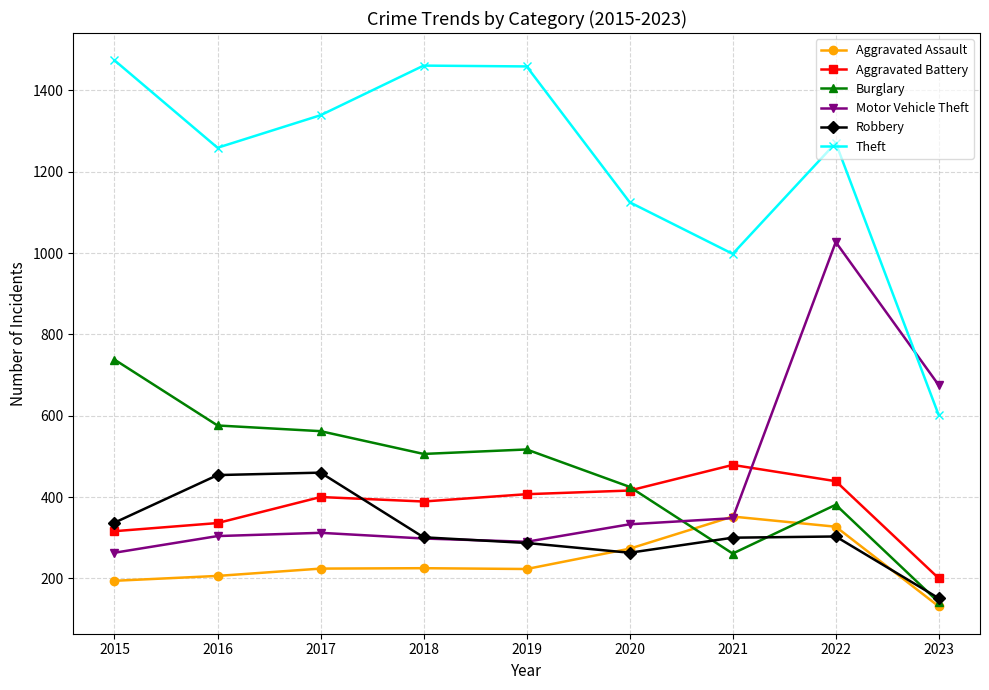

At which category does the chart reach its minimum across all series?

2023